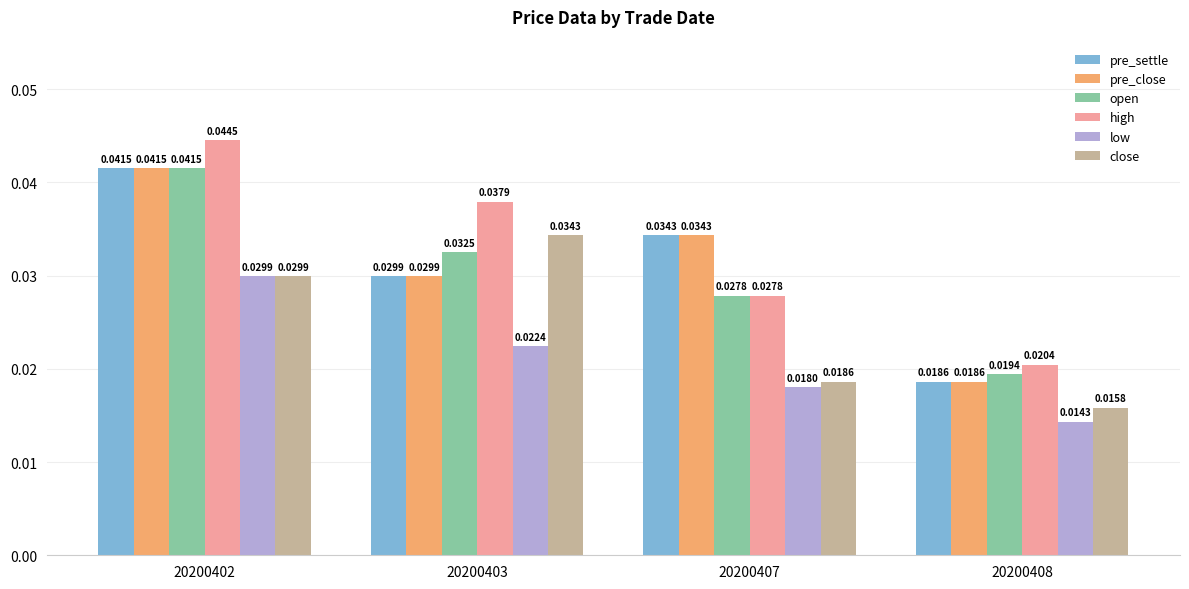

Count the pre_close values in the range 0 to 1.

4